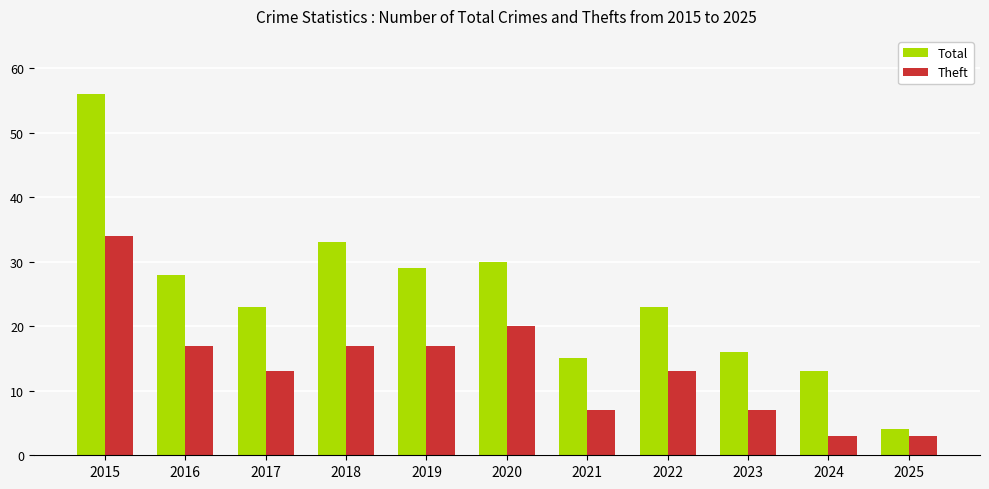

Reading left to right, list all the values displayed in this chart.

Total: 2015=56	2016=28	2017=23	2018=33	2019=29	2020=30	2021=15	2022=23	2023=16	2024=13	2025=4
Theft: 2015=34	2016=17	2017=13	2018=17	2019=17	2020=20	2021=7	2022=13	2023=7	2024=3	2025=3